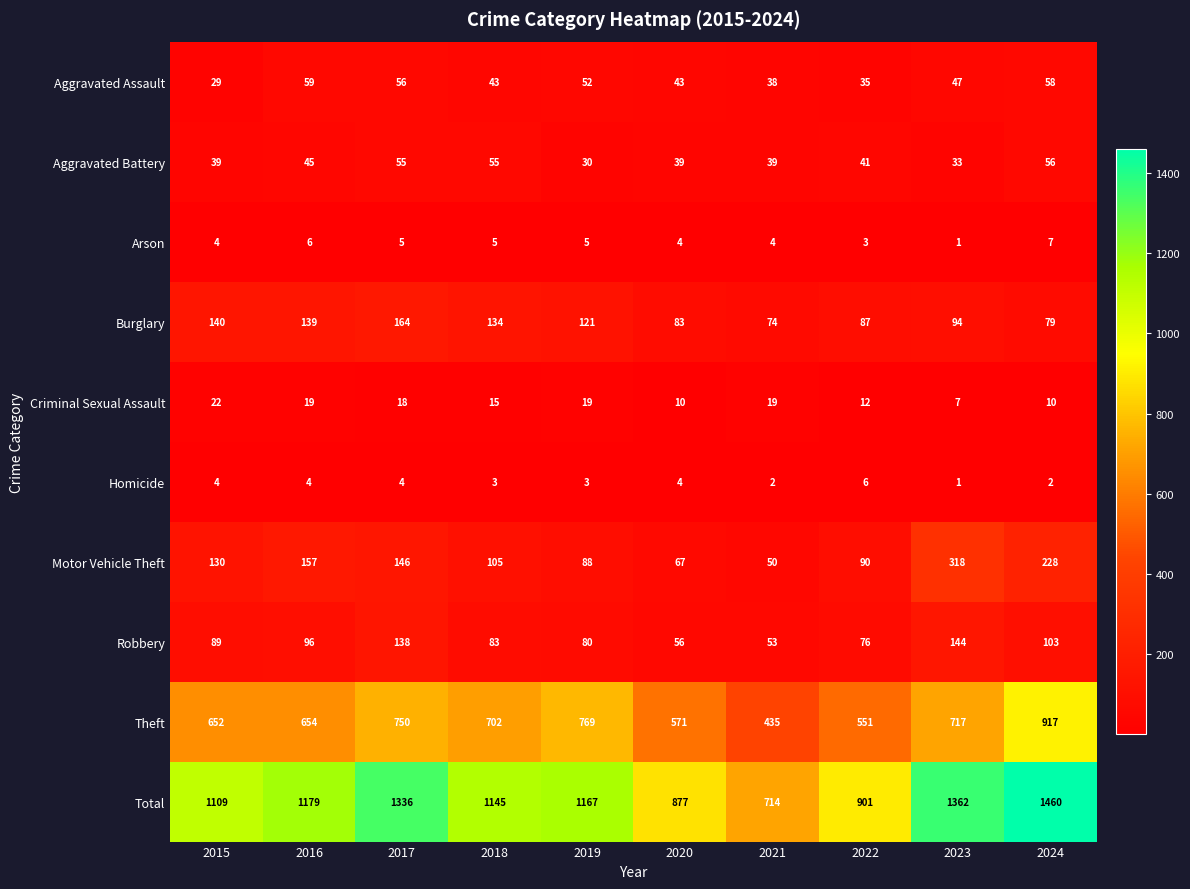

What is the minimum value for Theft?

435